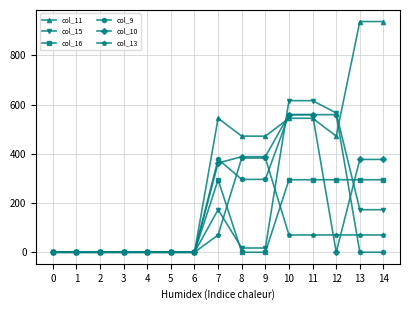

Is the value of col_13 at 0 greater than the value of col_11 at 14?

No